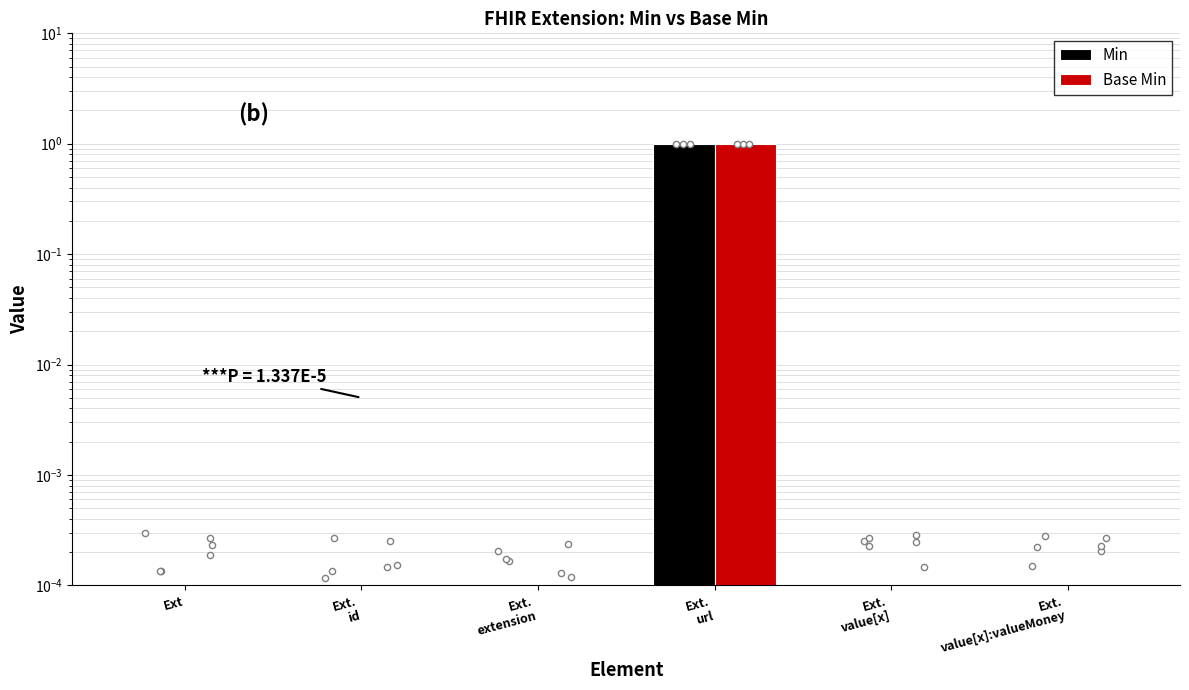

Which series has the widest spread of Y values?

Min